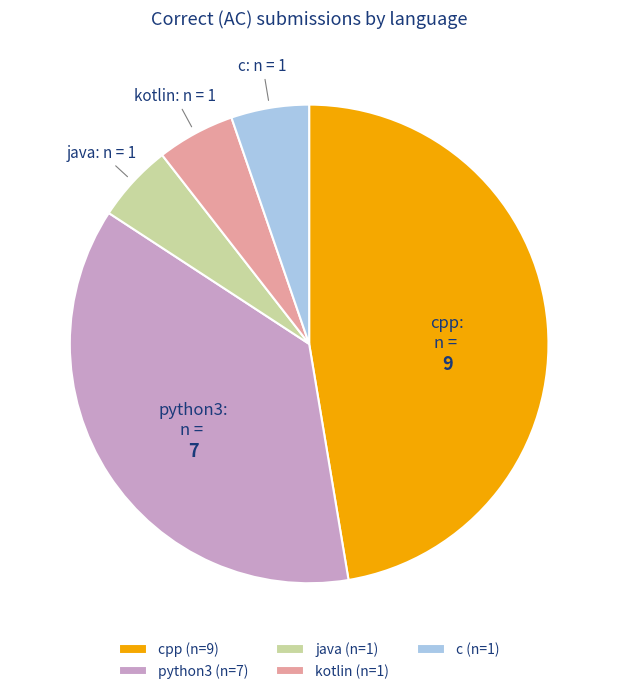

Approximately how many times larger is the value at kotlin compared to java?

1.0